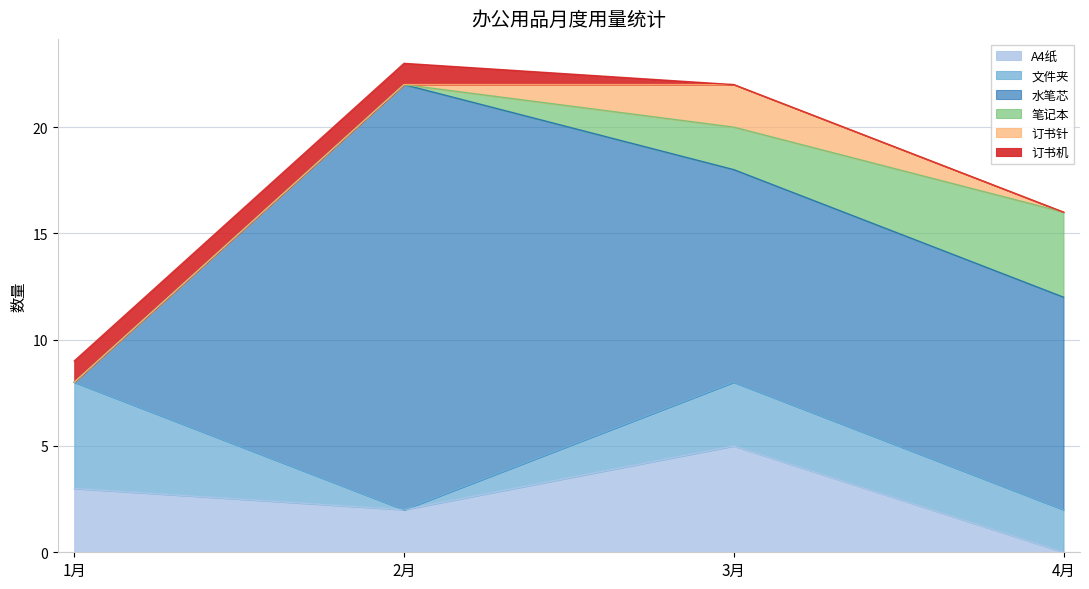

True or false: 笔记本 has a value of 0 at 2月.

True